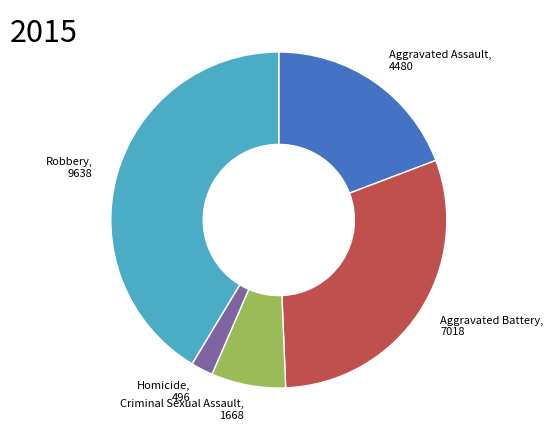

Does Aggravated Assault account for over 50% of the chart?

No